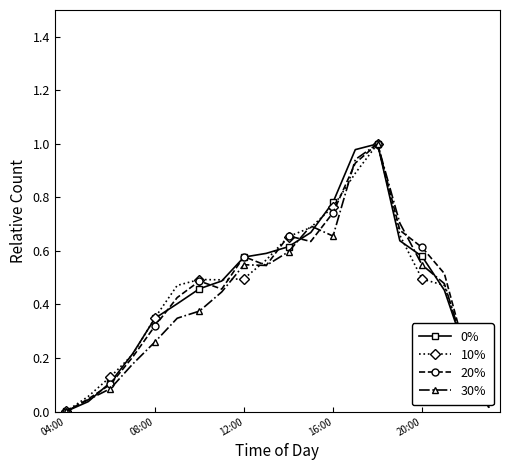

Does the chart have visible grid lines?

No